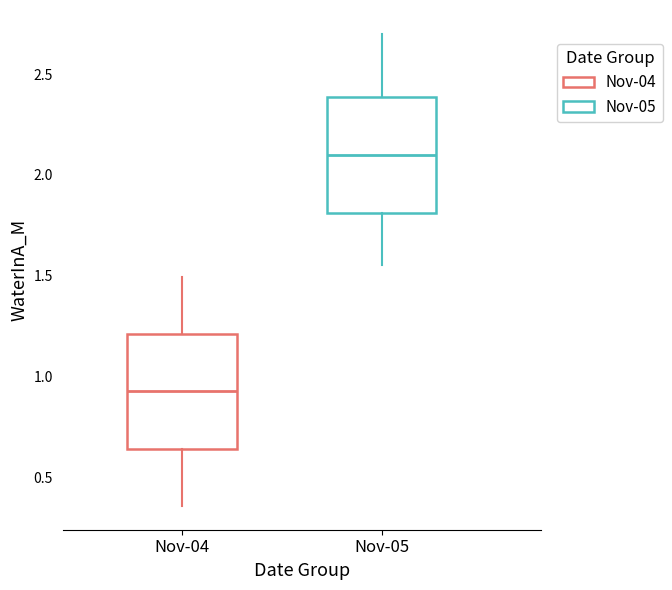

Where does the upper whisker of the box for Nov-04 end on the y-axis? The values are not printed on the chart, so give them approximately, as read against the axis.

1.50